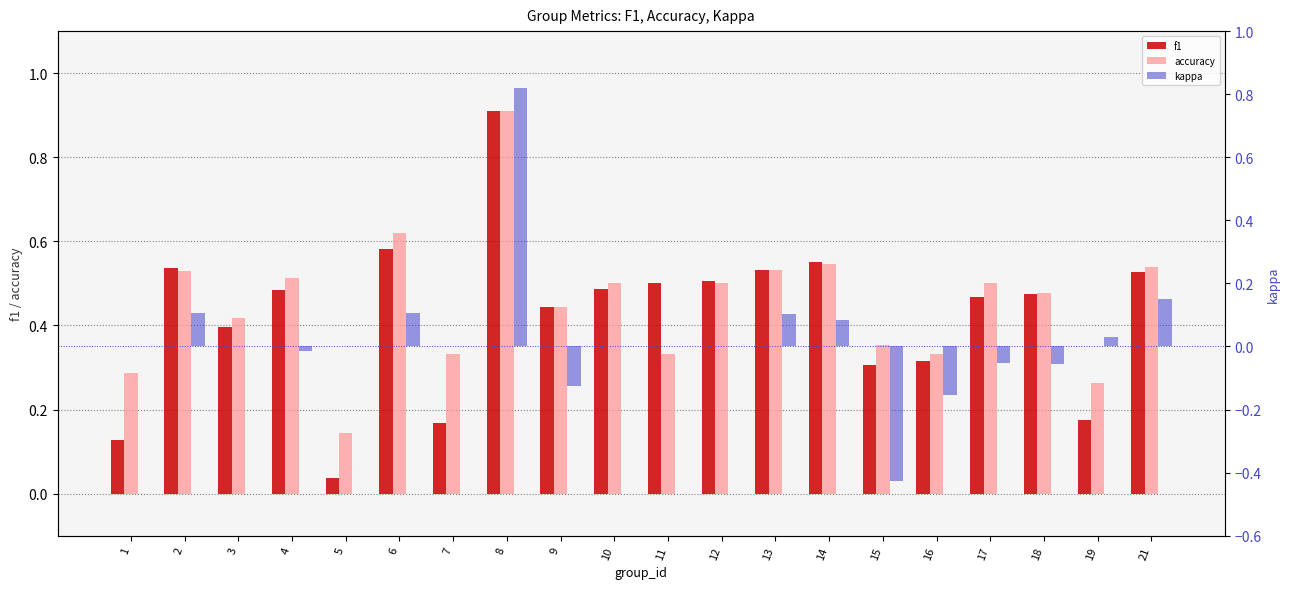

The value of kappa at 12 is 0.7. True or false?

False